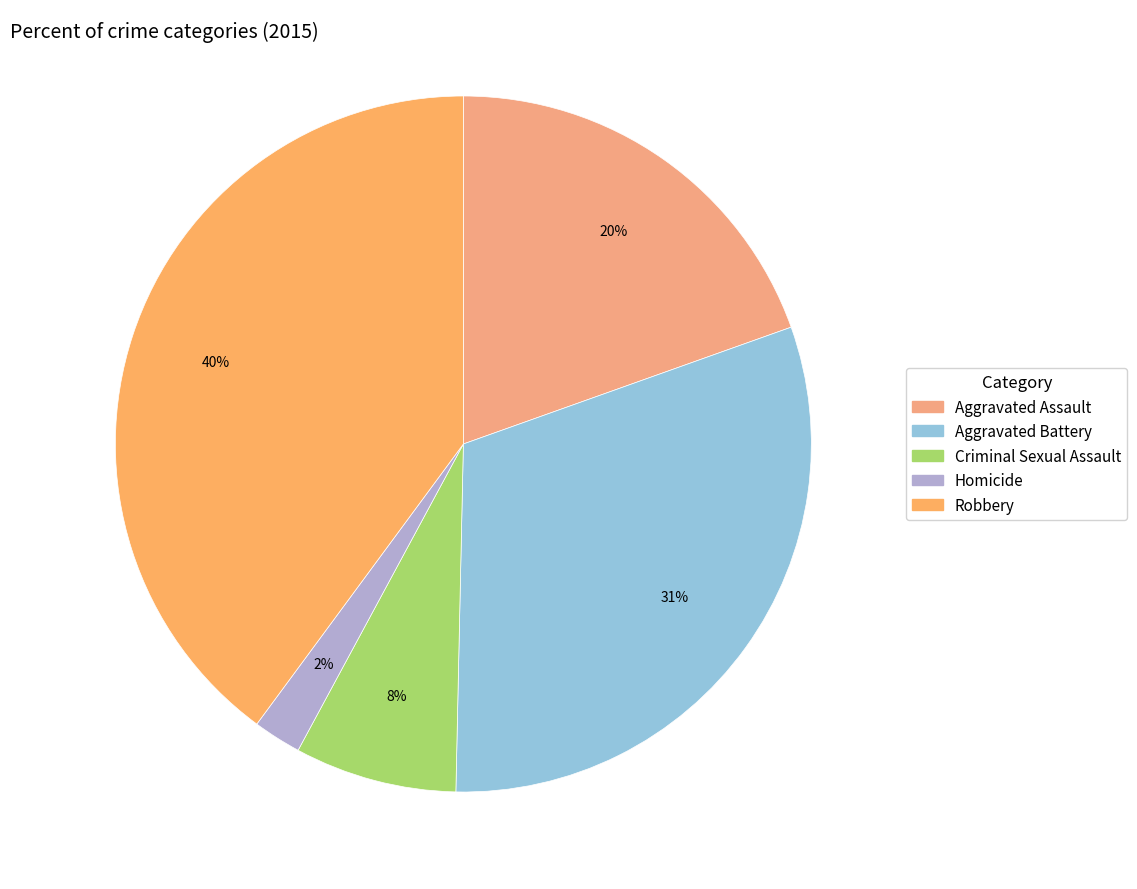

How many slices are in this pie chart?

5